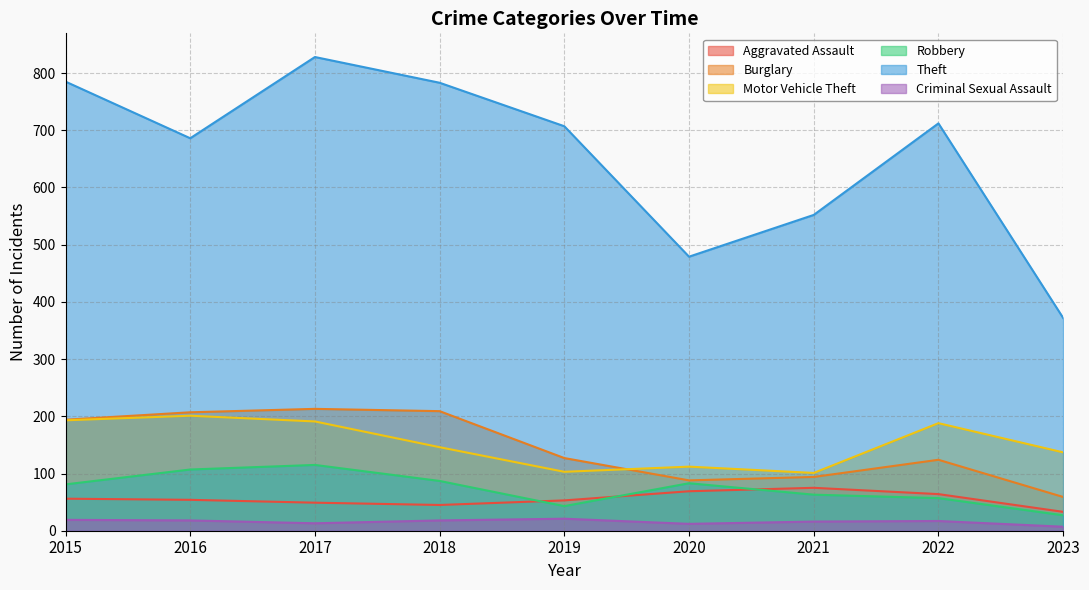

At which category does Robbery reach its first local valley?

2019